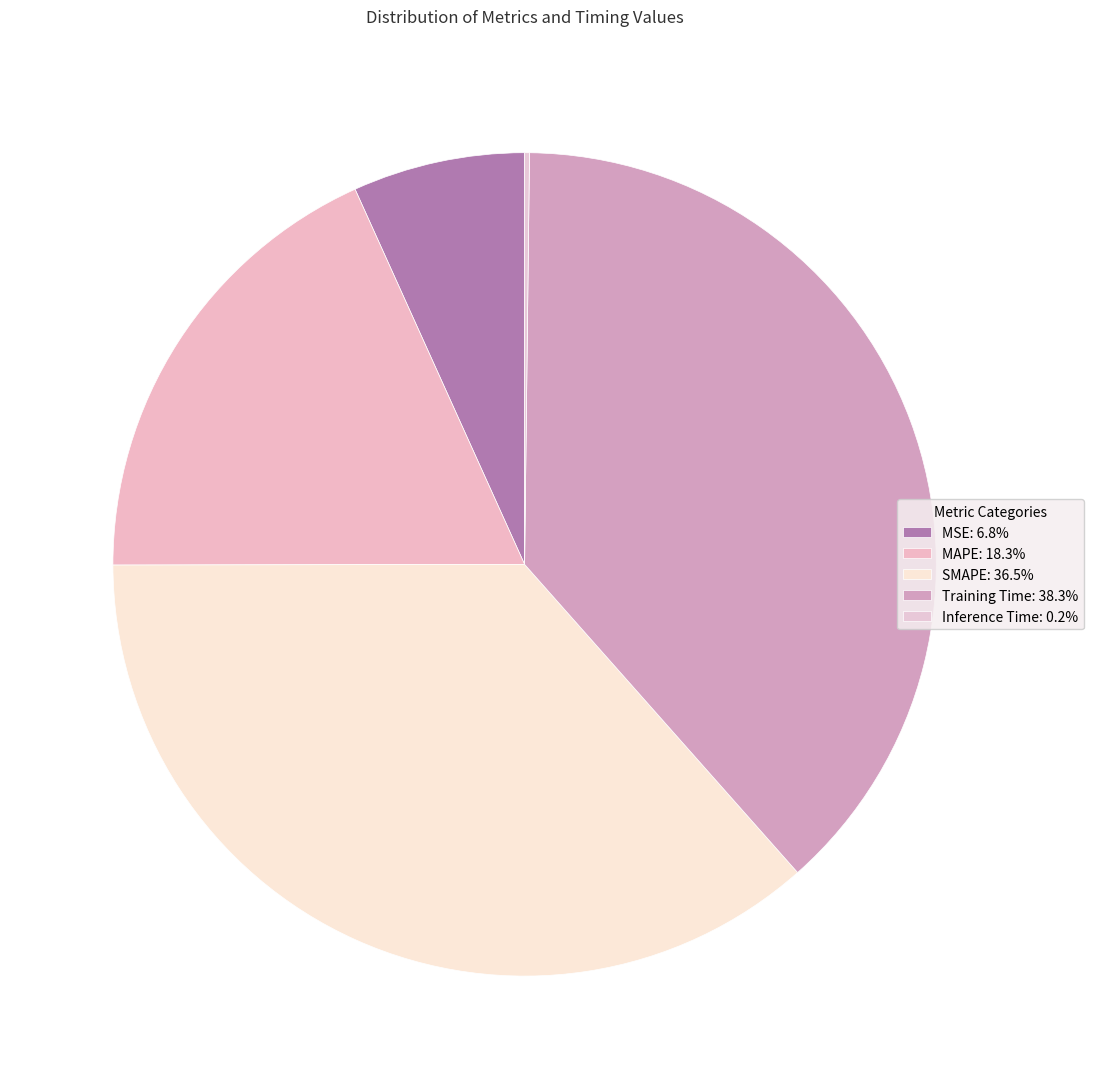

Rank the categories by value from highest to lowest.

Training Time, SMAPE, MAPE, MSE, Inference Time